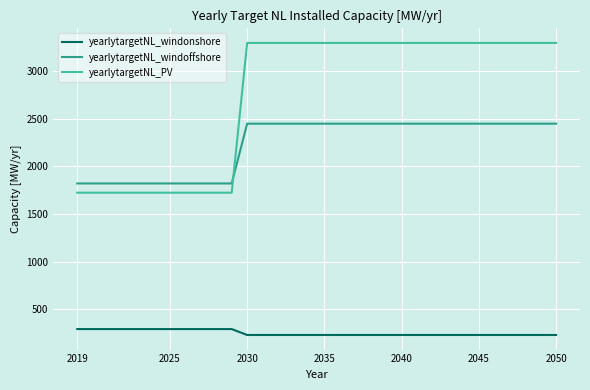

True or false: yearlytargetNL_windonshore and yearlytargetNL_PV cross at least once.

False